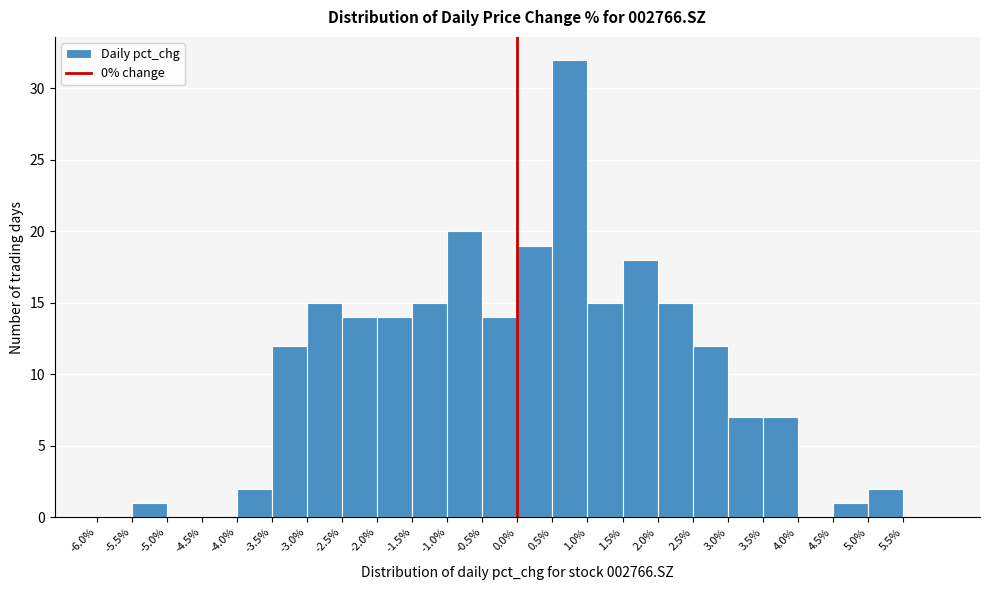

Reading left to right, transcribe this chart: for each bar, give the range it covers on the x-axis and its height. The values are not printed on the chart, so give them approximately, as read against the axis.

-6.0 to -5.5: 0
-5.5 to -5.0: 1
-5.0 to -4.5: 0
-4.5 to -4.0: 0
-4.0 to -3.5: 2
-3.5 to -3.0: 12
-3.0 to -2.5: 15
-2.5 to -2.0: 14
-2.0 to -1.5: 14
-1.5 to -1.0: 15
-1.0 to -0.5: 20
-0.5 to 0.0: 14
0.0 to 0.5: 19
0.5 to 1.0: 32
1.0 to 1.5: 15
1.5 to 2.0: 18
2.0 to 2.5: 15
2.5 to 3.0: 12
3.0 to 3.5: 7
3.5 to 4.0: 7
4.0 to 4.5: 0
4.5 to 5.0: 1
5.0 to 5.5: 2
5.5 to 6.0: 0